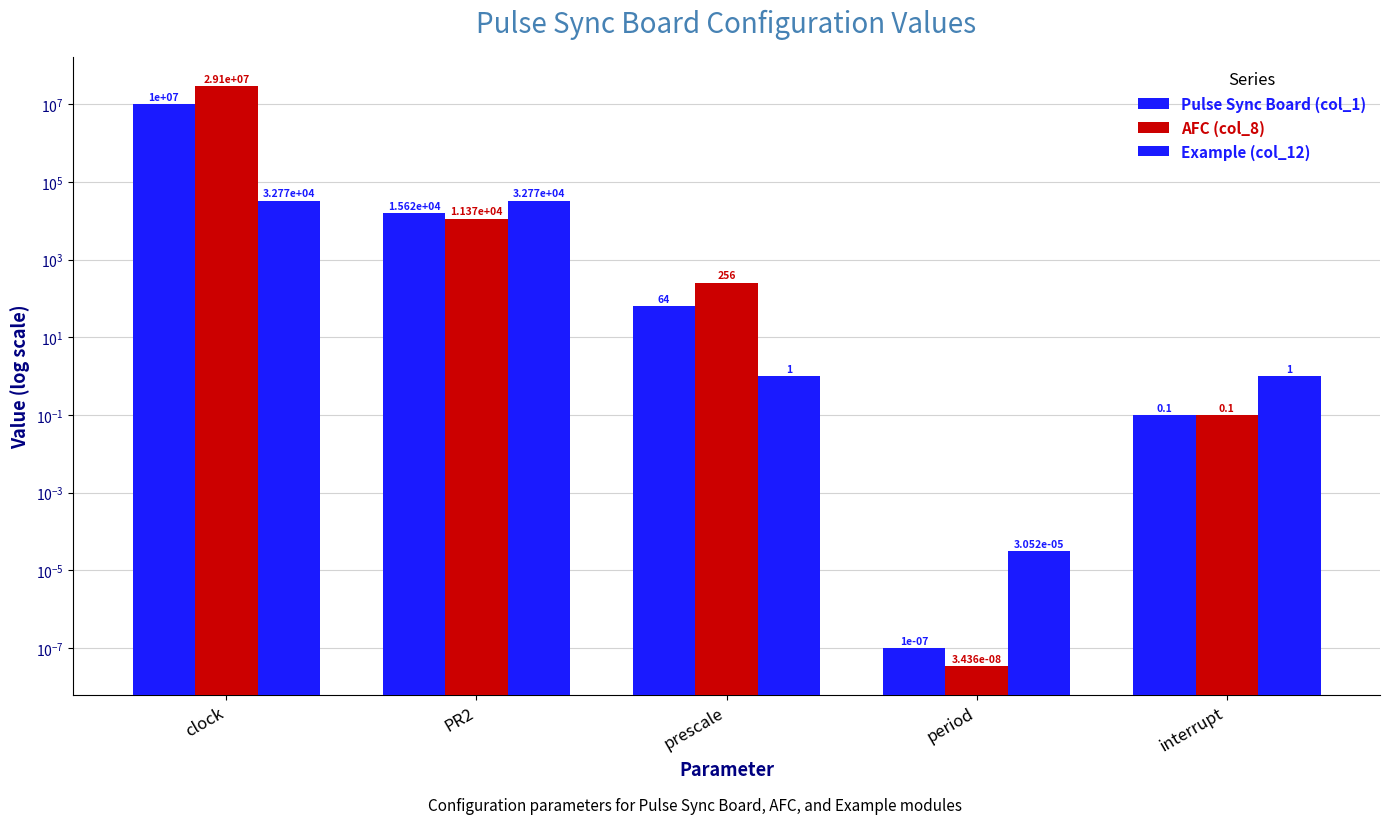

What is the difference between the maximum and minimum values in the Pulse Sync Board (col_1) series?

10000000.0